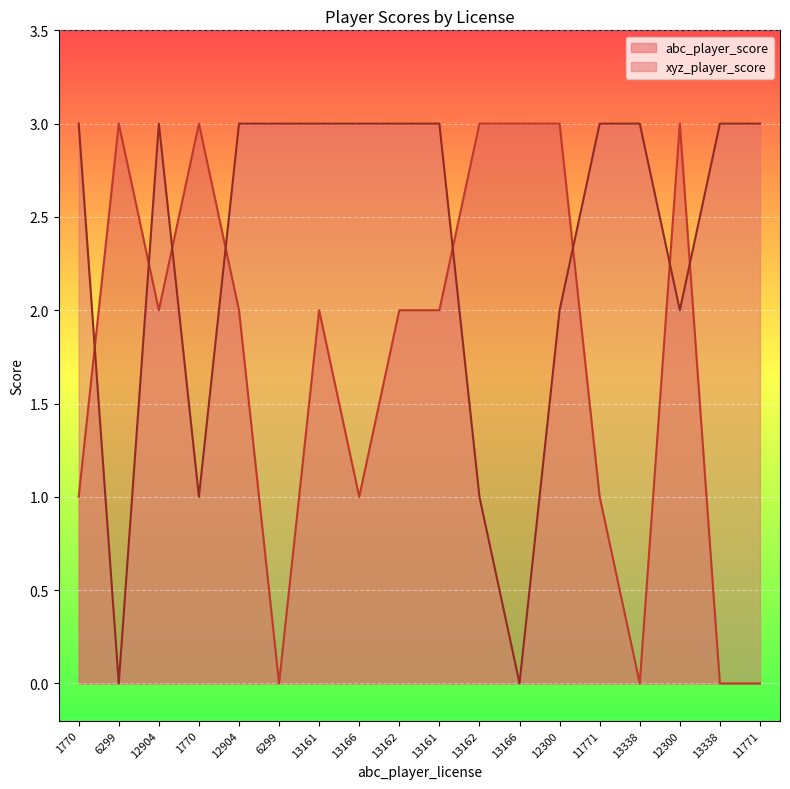

At which category does the chart reach its minimum across all series?

6299